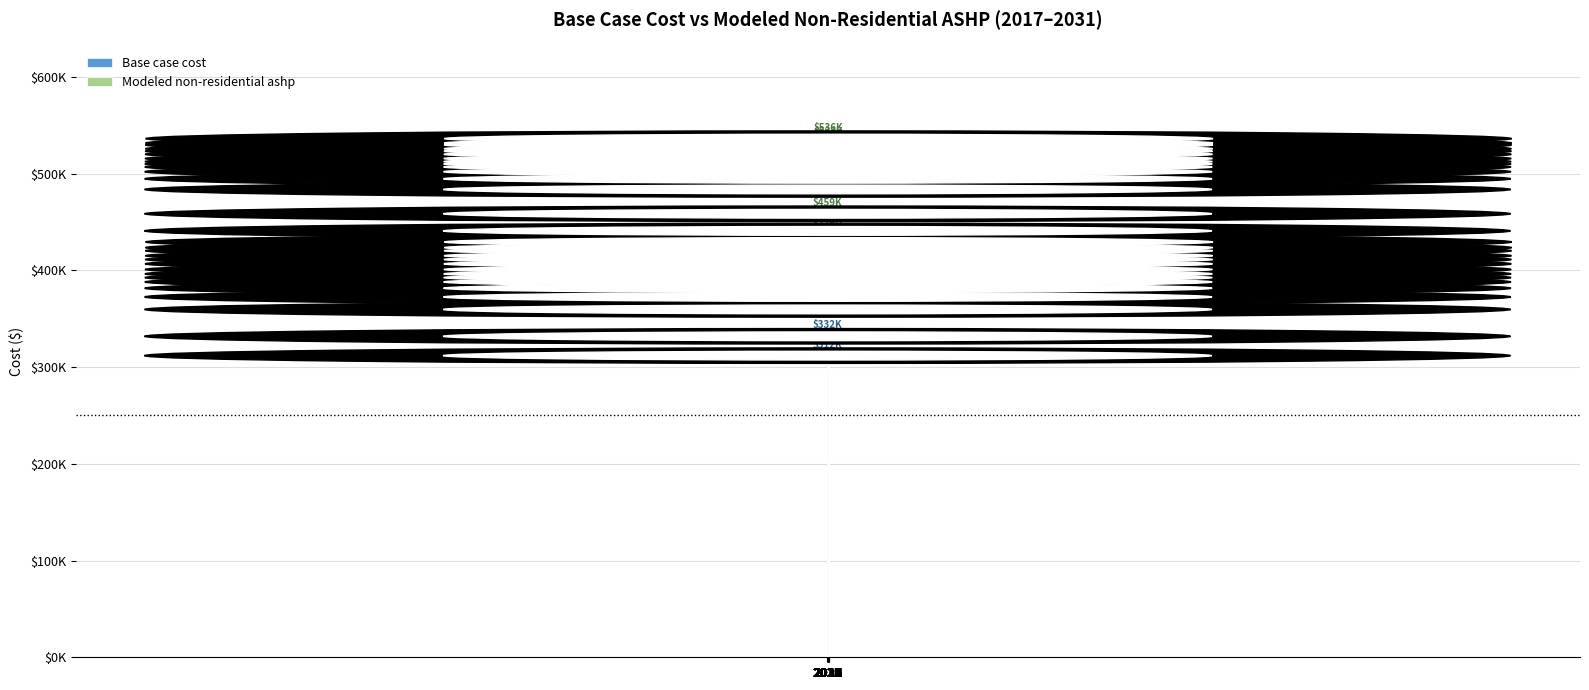

List the labels in order of Base case cost value, largest first.

2031, 2030, 2029, 2028, 2027, 2026, 2025, 2024, 2023, 2022, 2021, 2020, 2019, 2018, 2017